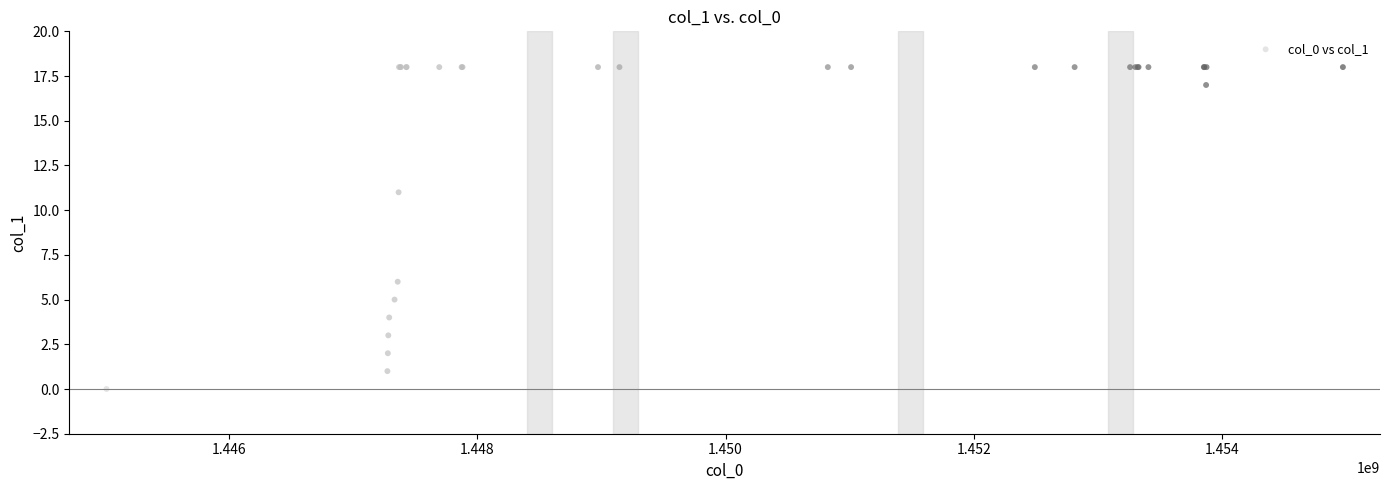

What Y value in the scatter plot is closest to 9?

11